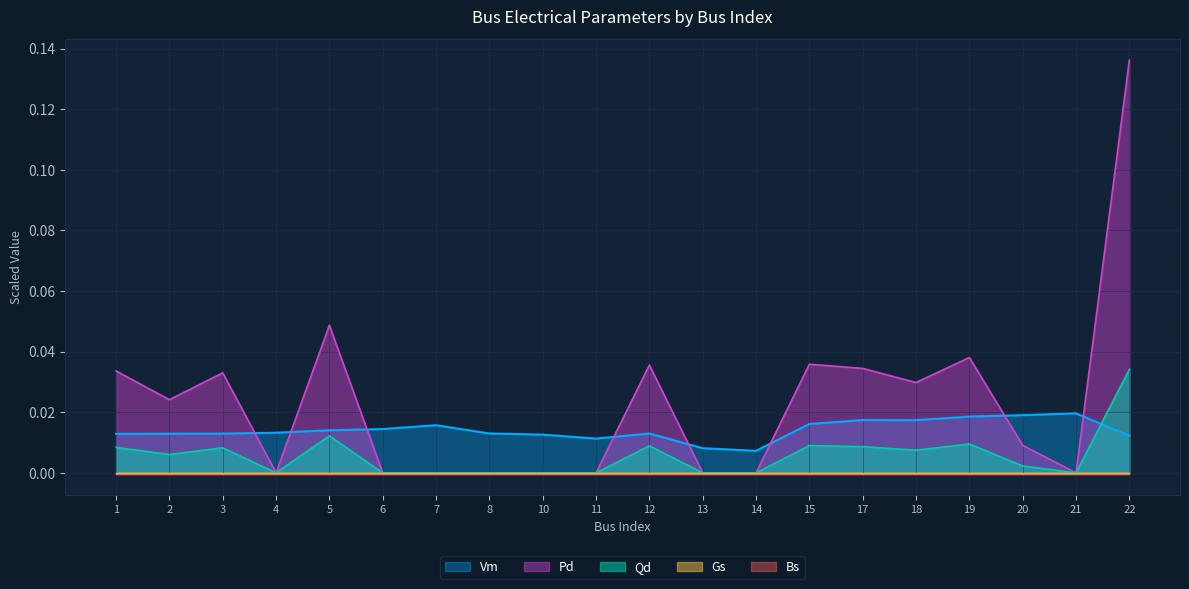

Reading left to right, list all the values displayed in this chart.

Vm: 0.0	0.0	0.0	0.0	0.0	0.0	0.0	0.0	0.0	0.0	0.0	0.0	0.0	0.0	0.0	0.0	0.0	0.0	0.0	0.0
Pd: 0.0	0.0	0.0	0.0	0.0	0.0	0.0	0.0	0.0	0.0	0.0	0.0	0.0	0.0	0.0	0.0	0.0	0.0	0.0	0.1
Qd: 0.0	0.0	0.0	0.0	0.0	0.0	0.0	0.0	0.0	0.0	0.0	0.0	0.0	0.0	0.0	0.0	0.0	0.0	0.0	0.0